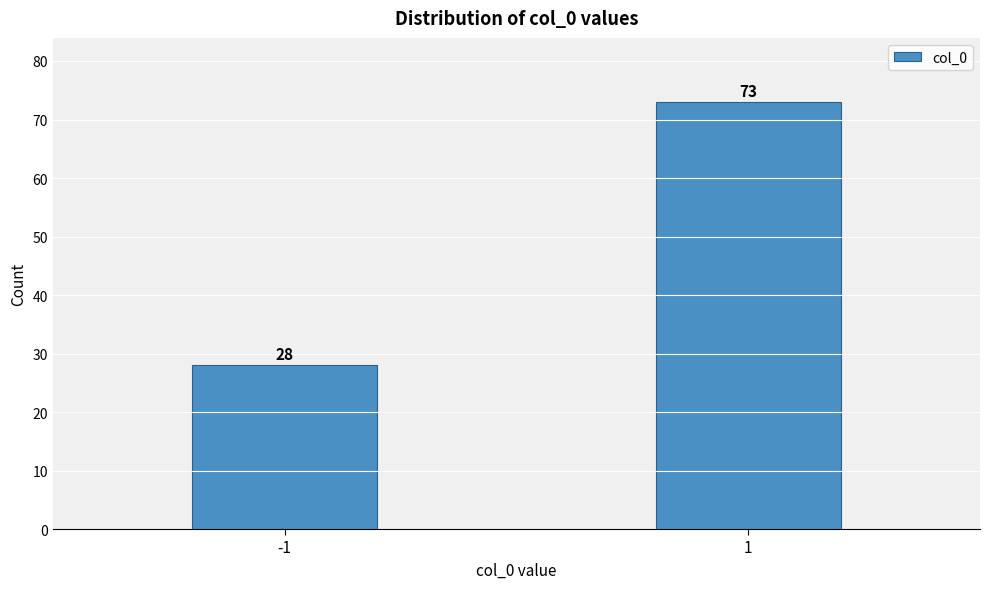

Reading left to right, list all the values displayed in this chart.

28	73